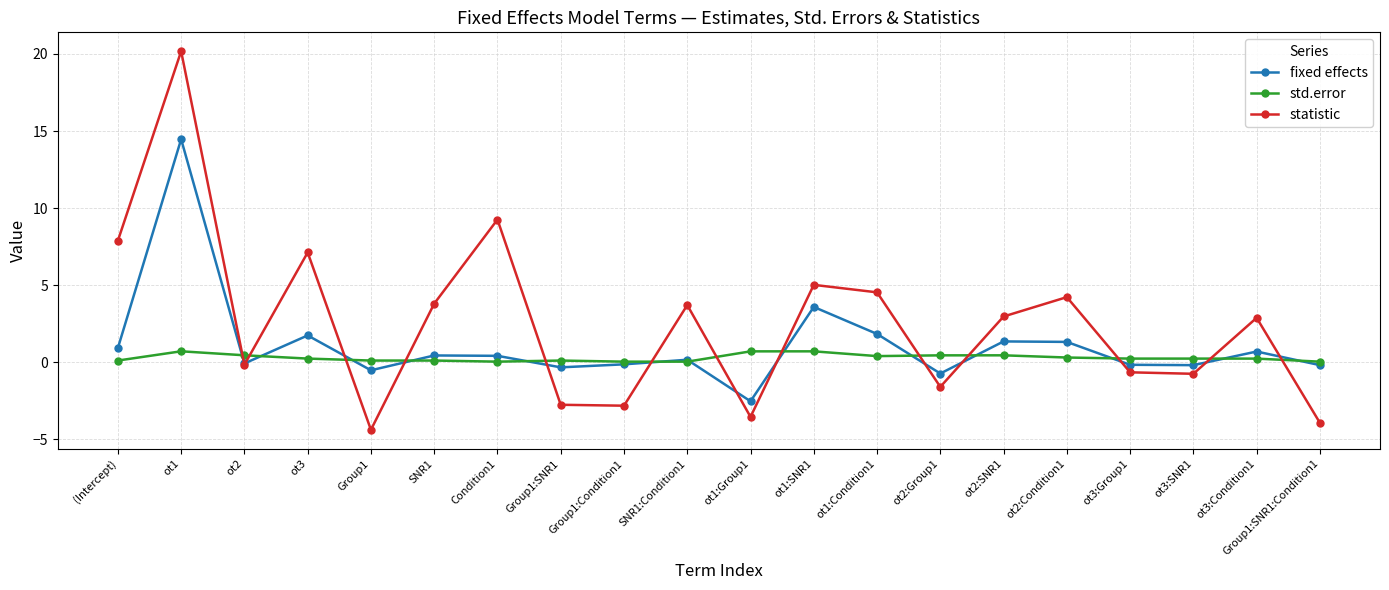

What is the difference between the maximum and minimum values in the statistic series?

24.5